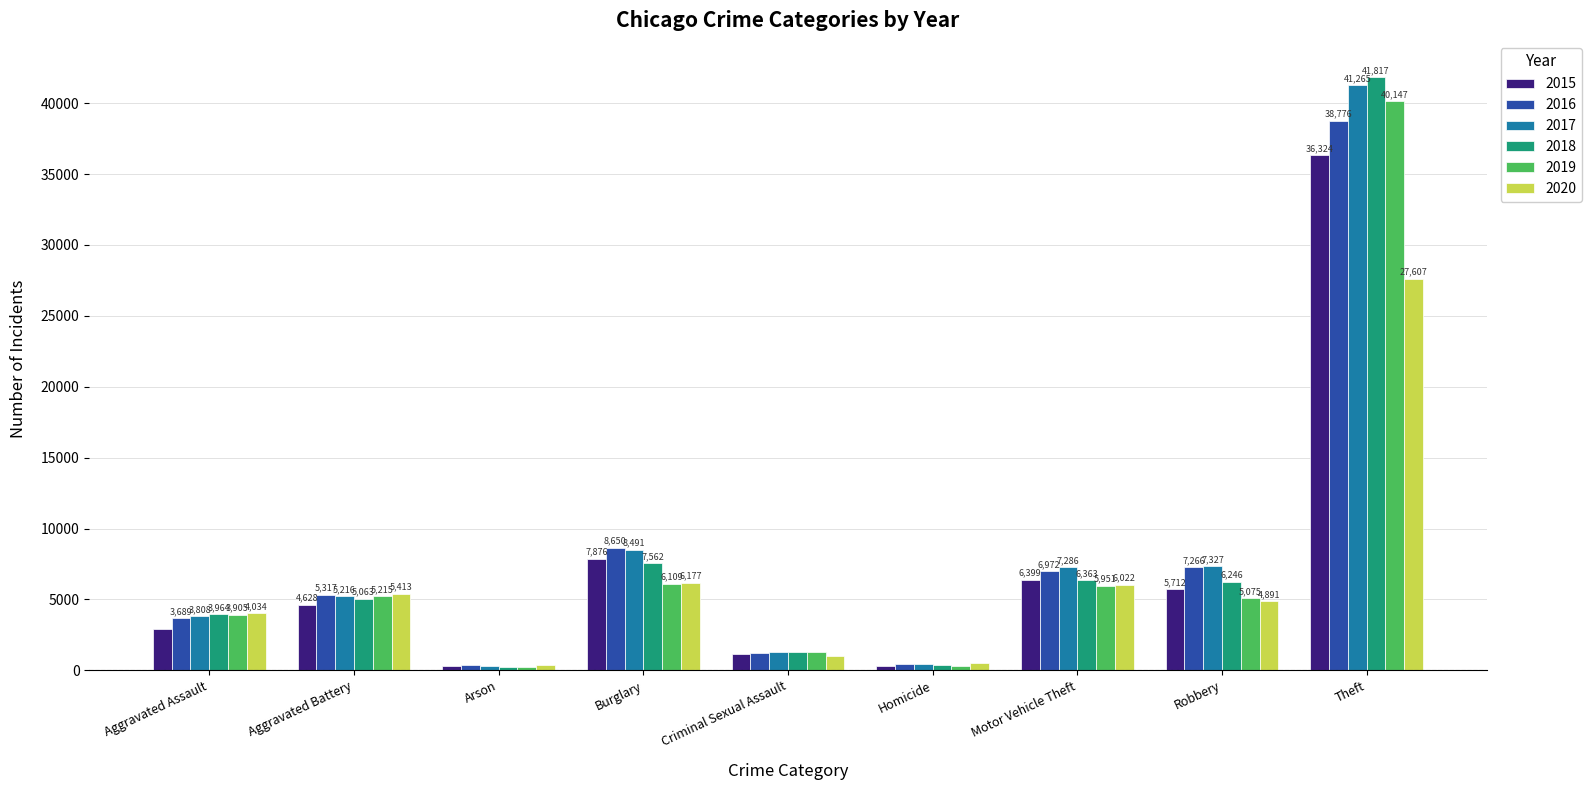

True or false: 2019 has a value of 3158 at Motor Vehicle Theft.

False